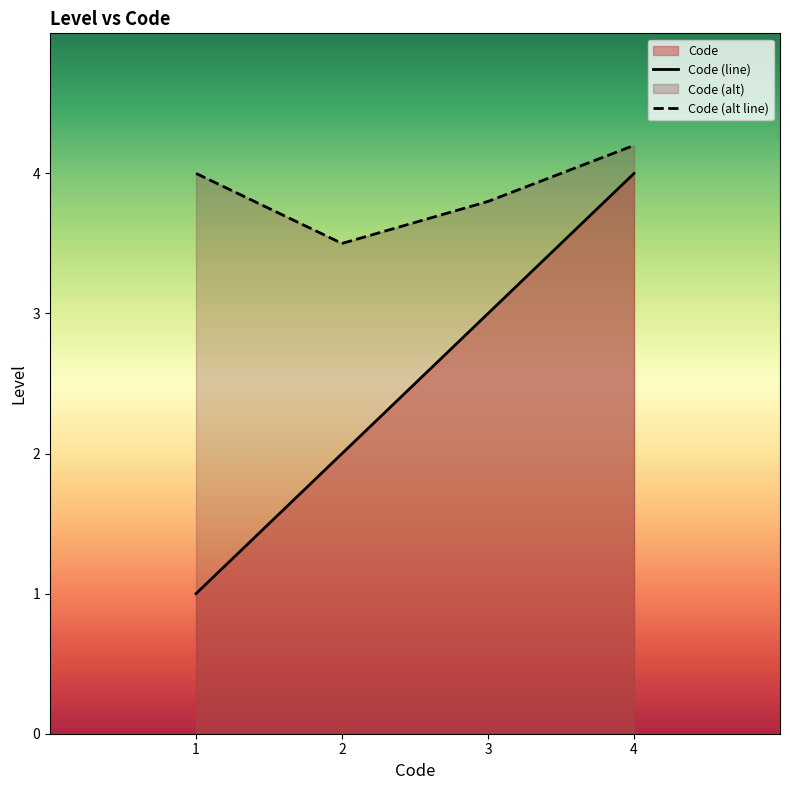

Does the chart have visible grid lines?

No